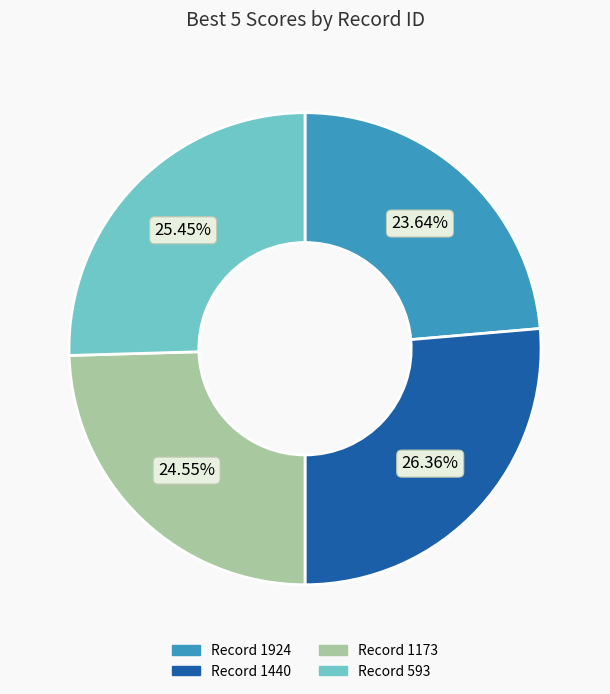

Is there a majority slice in this chart?

No